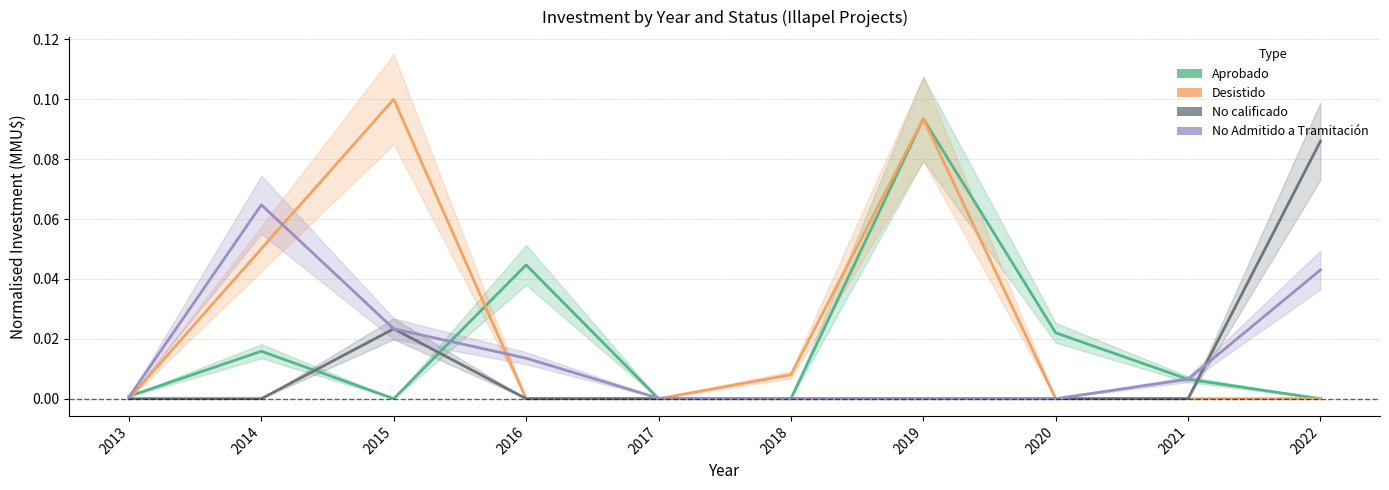

What is the difference between the highest and lowest values at 2015?

0.1